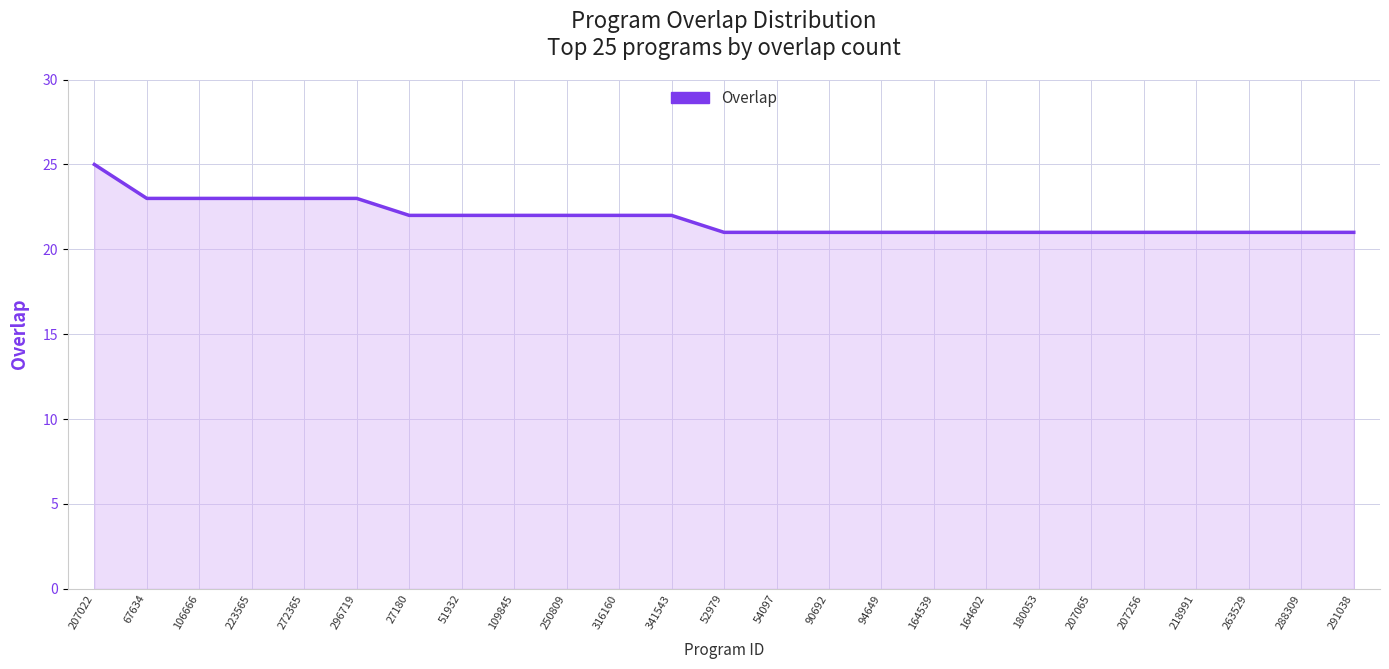

What position from the right is 263529?

3